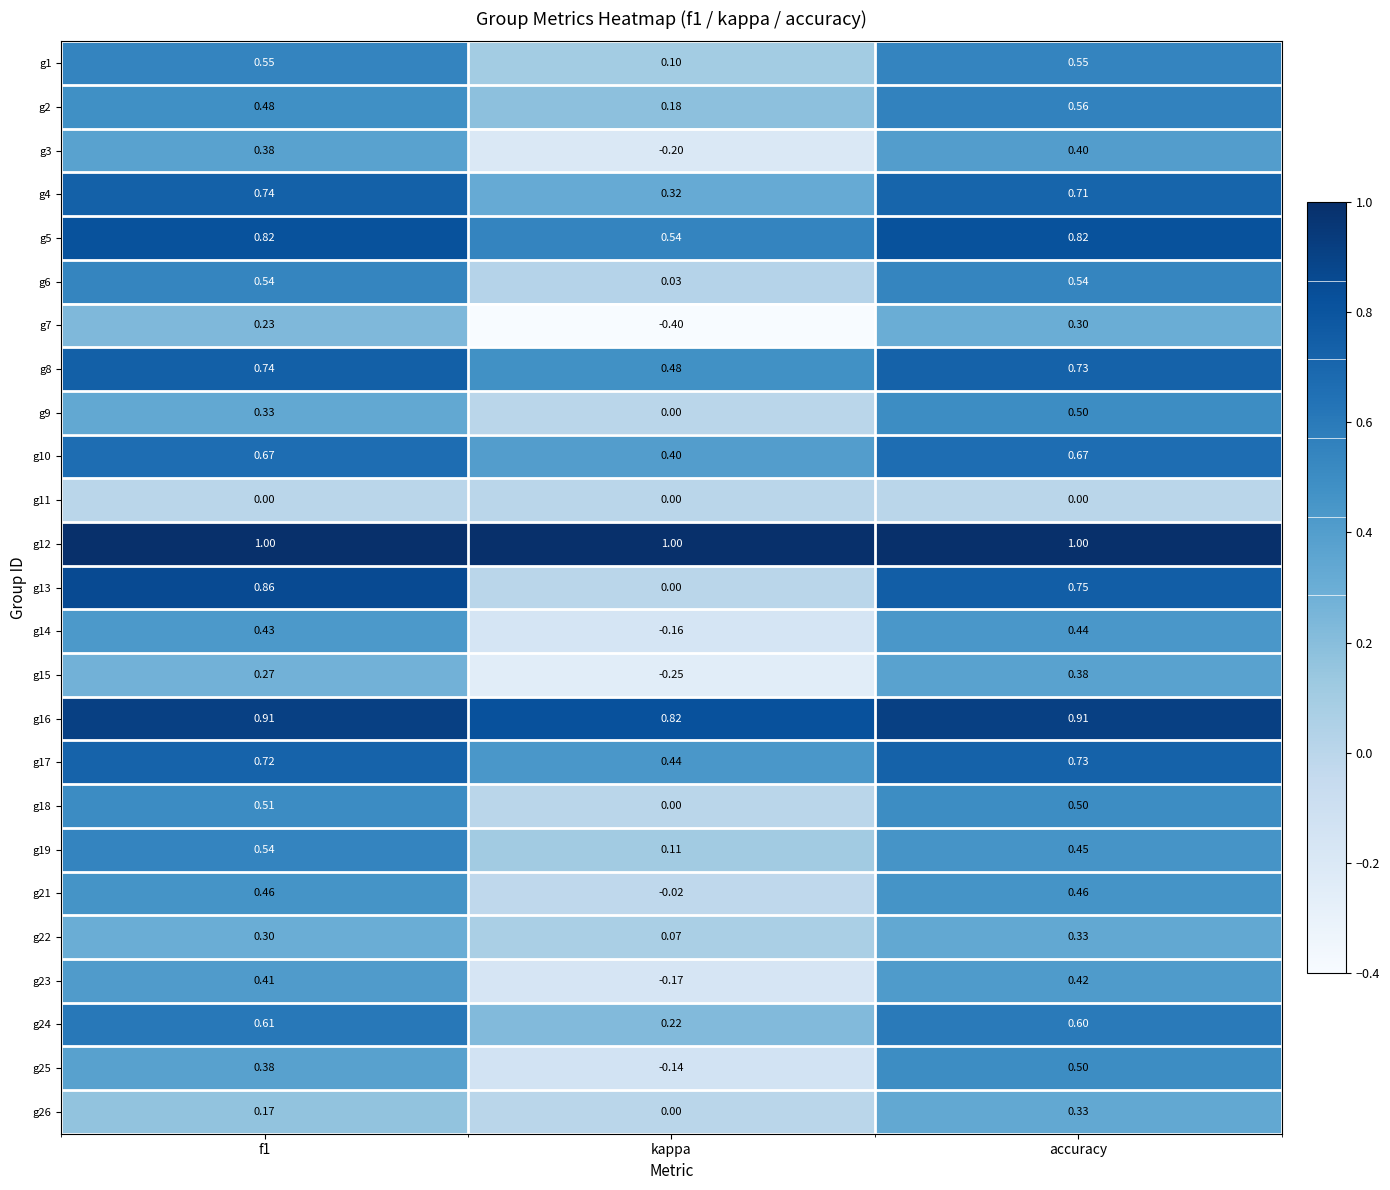

At which category is the sum across all series the highest?

accuracy